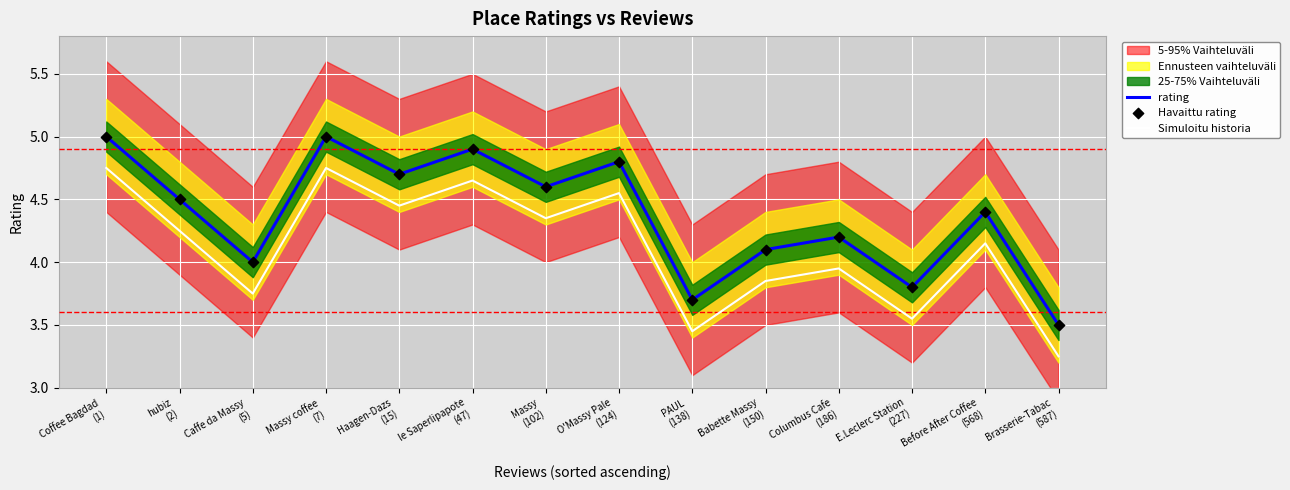

Is the value of Simuloitu historia at E.Leclerc Station
(227) greater than the value of rating at Columbus Cafe
(186)?

No